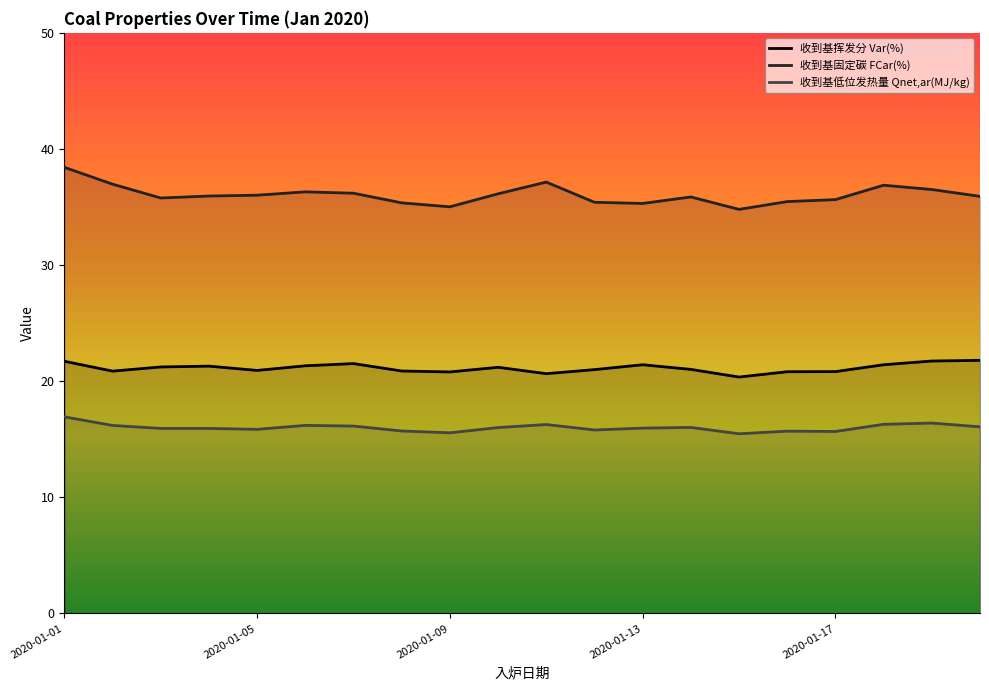

What value does the 收到基挥发分 Var(%) series have at 2020-01-06?

21.3